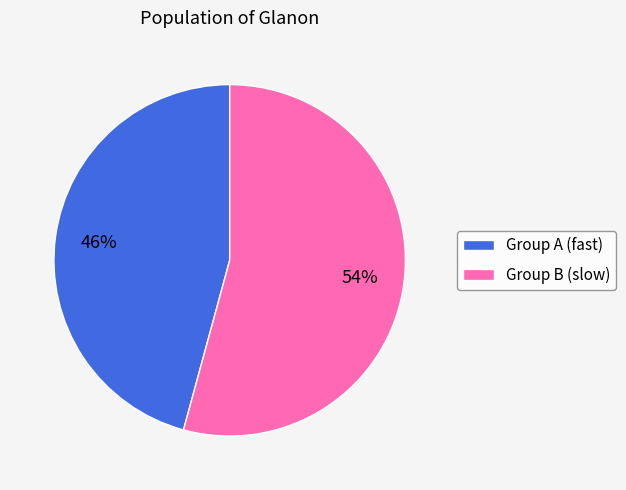

Which category has the smallest portion of the pie?

Group A (fast)